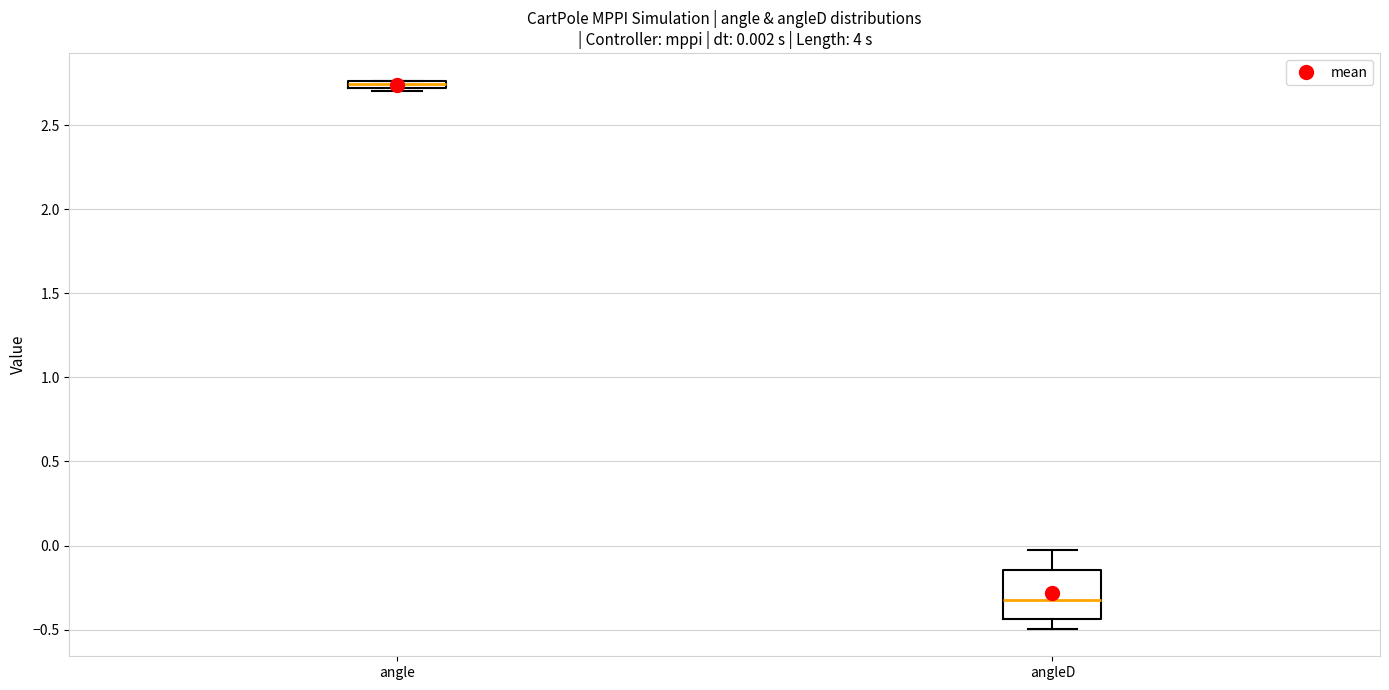

Which box's median line is the lowest?

angleD